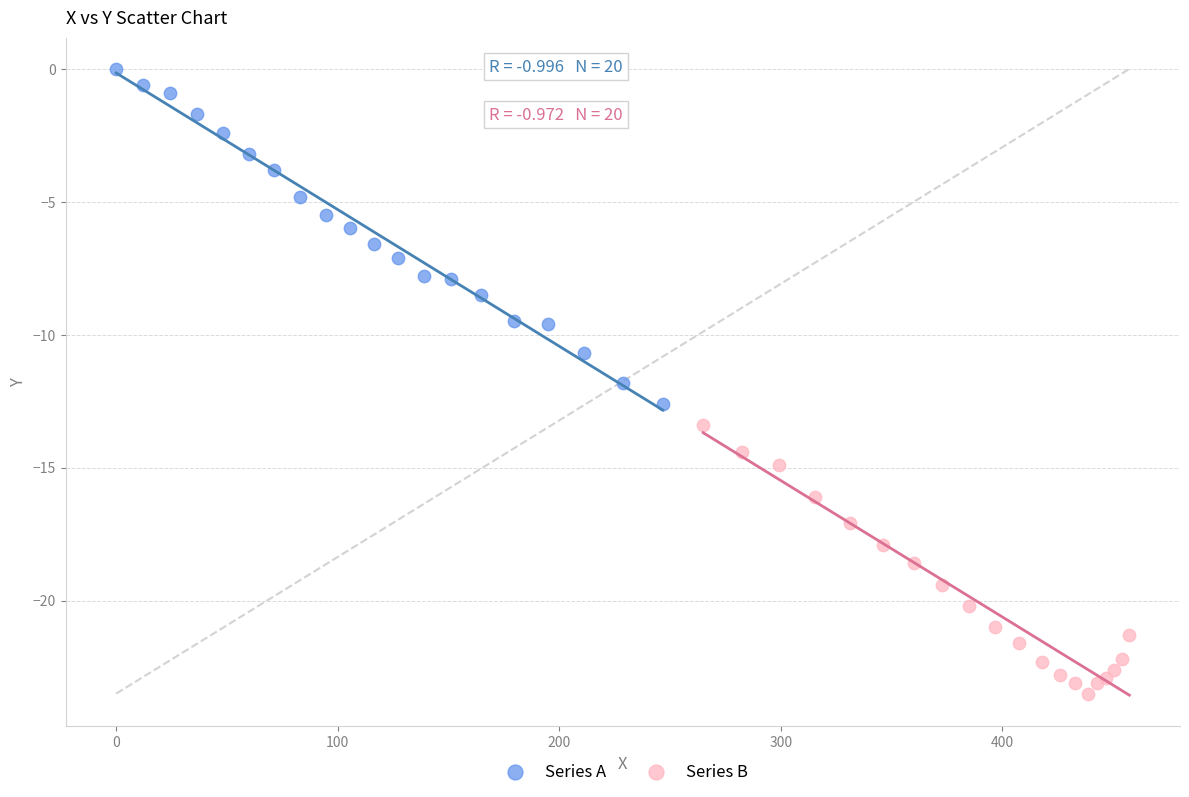

Which series reaches the maximum Y coordinate?

Series A